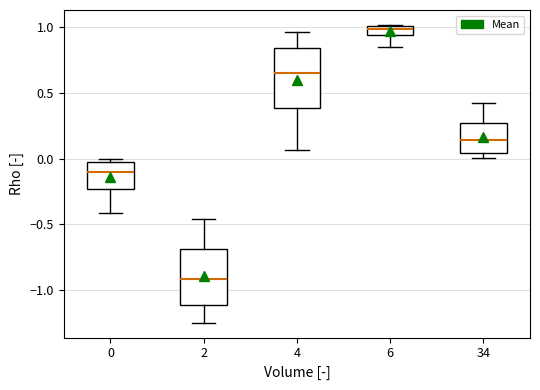

Where is the upper edge of the box at x = 0 on the y-axis? The values are not printed on the chart, so give them approximately, as read against the axis.

-0.05